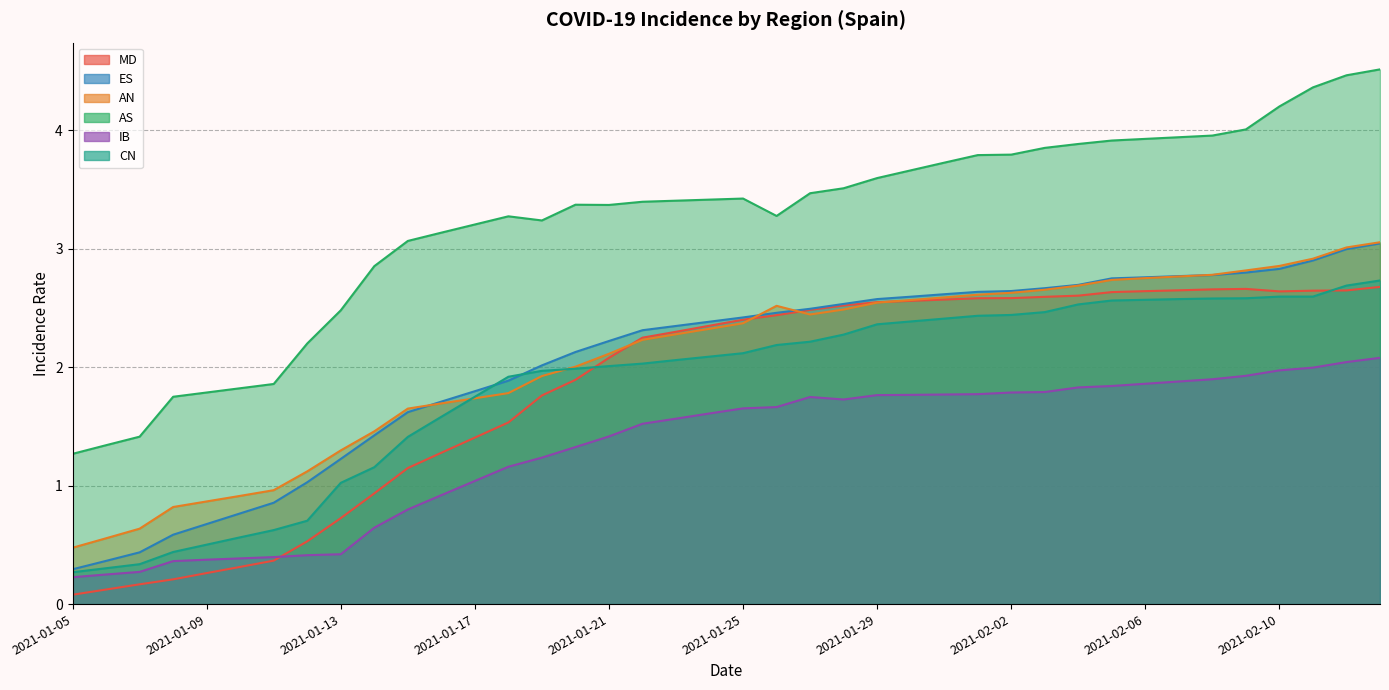

Where does the CN series first go above 2?

2021-01-21